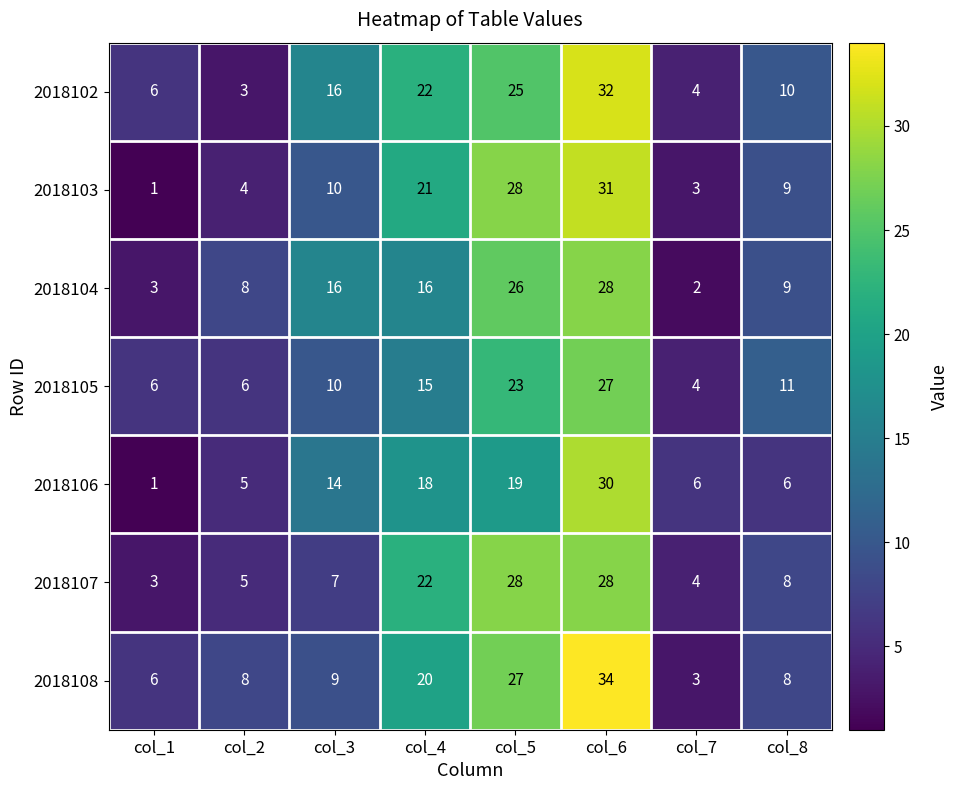

At which category does the chart reach its peak across all series?

col_6